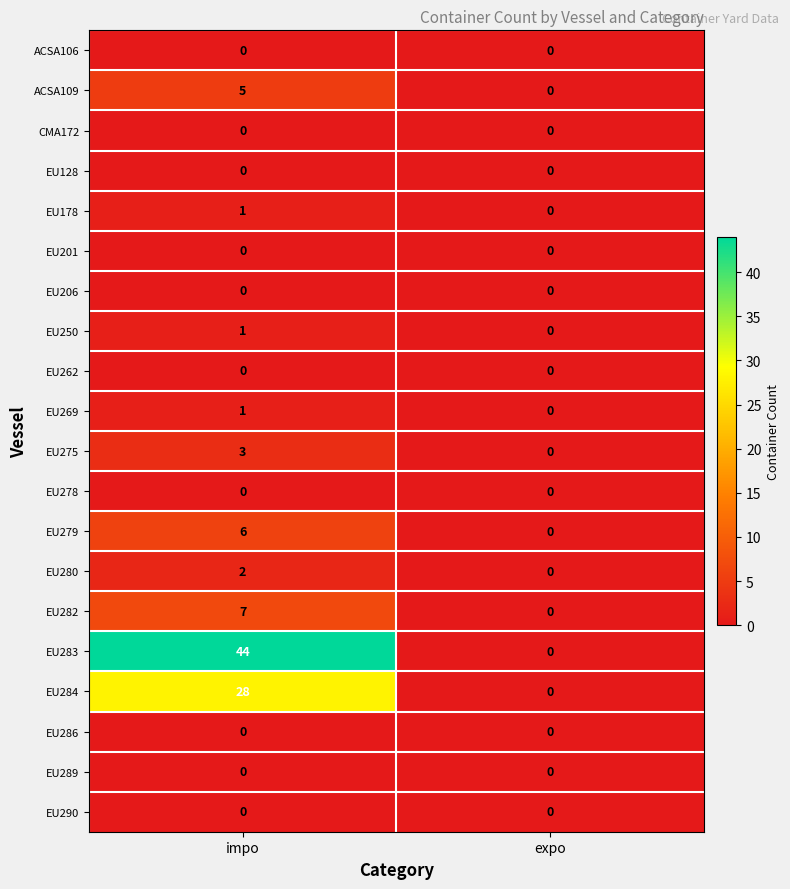

What is the total value across all series at impo?

98